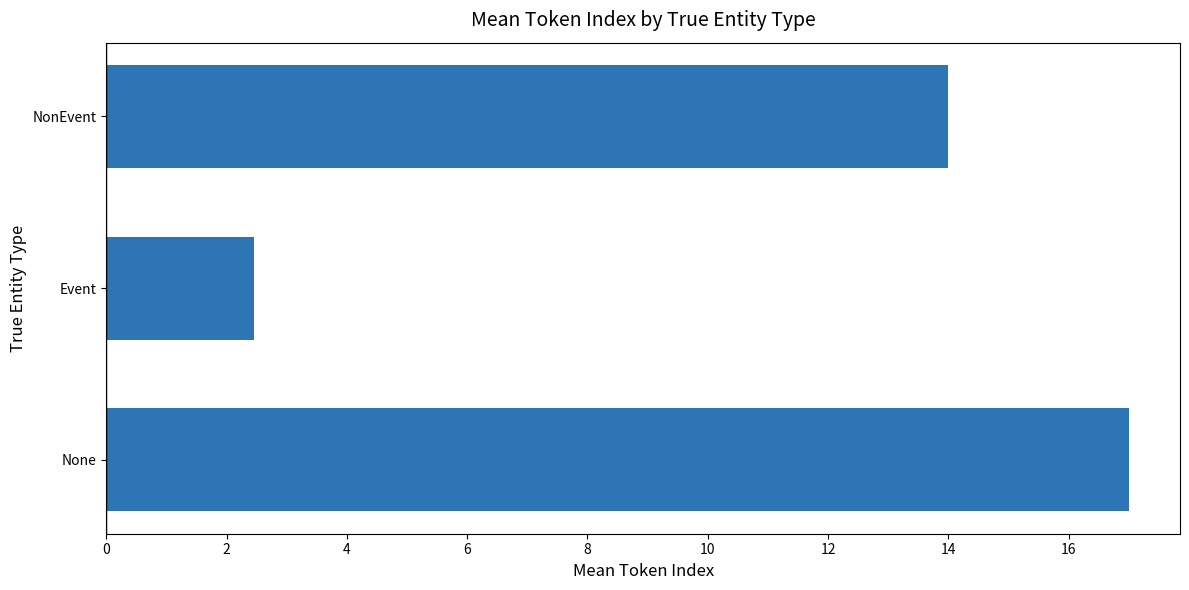

Which label corresponds to the smallest value in the chart?

Event